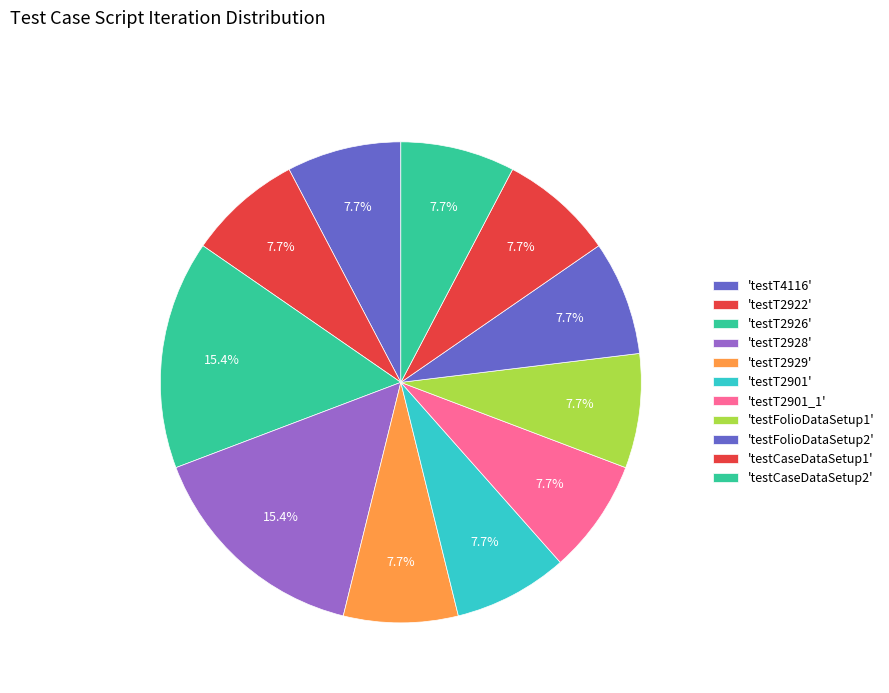

Count the number of slices in the pie.

11